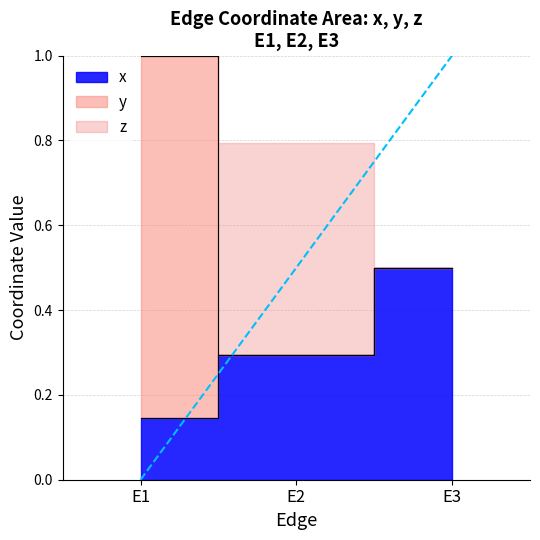

Reading left to right, extract all data points from this chart.

x: 0.1	0.3	0.5
y: 0.9	0.0	0.0
z: 0.0	0.5	0.0